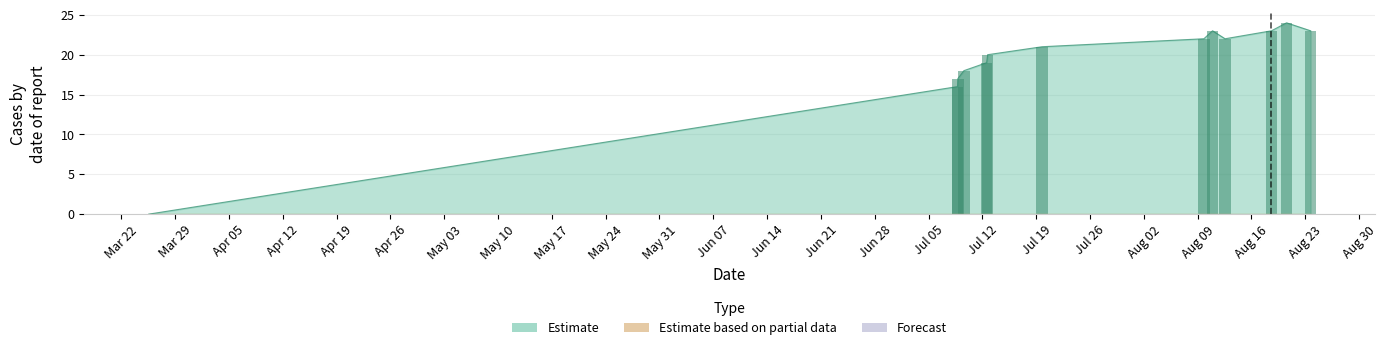

What is the difference between the values at Apr 05 and Mar 29?

1